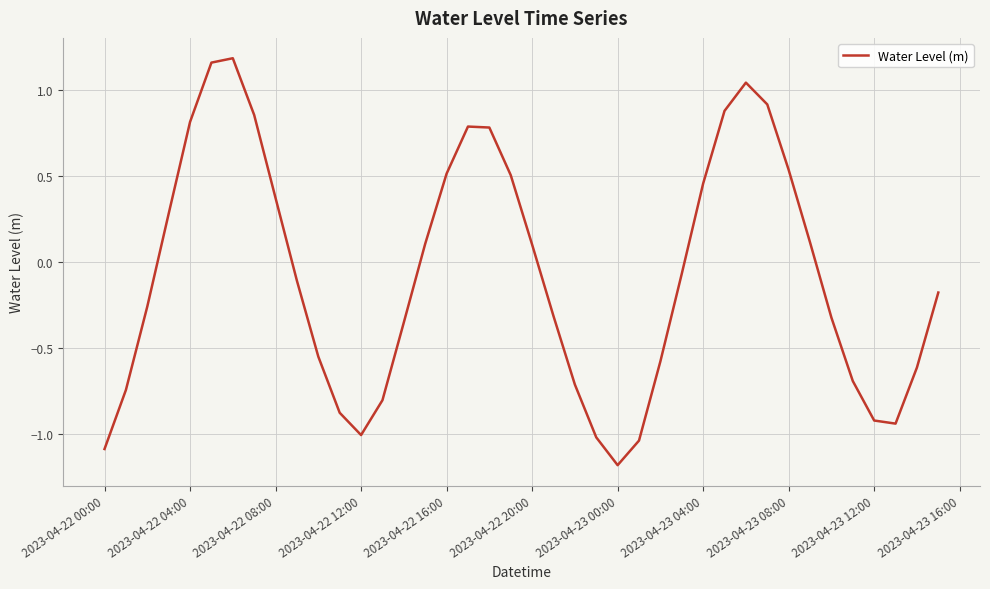

What is the difference between the maximum and minimum values?

2.4